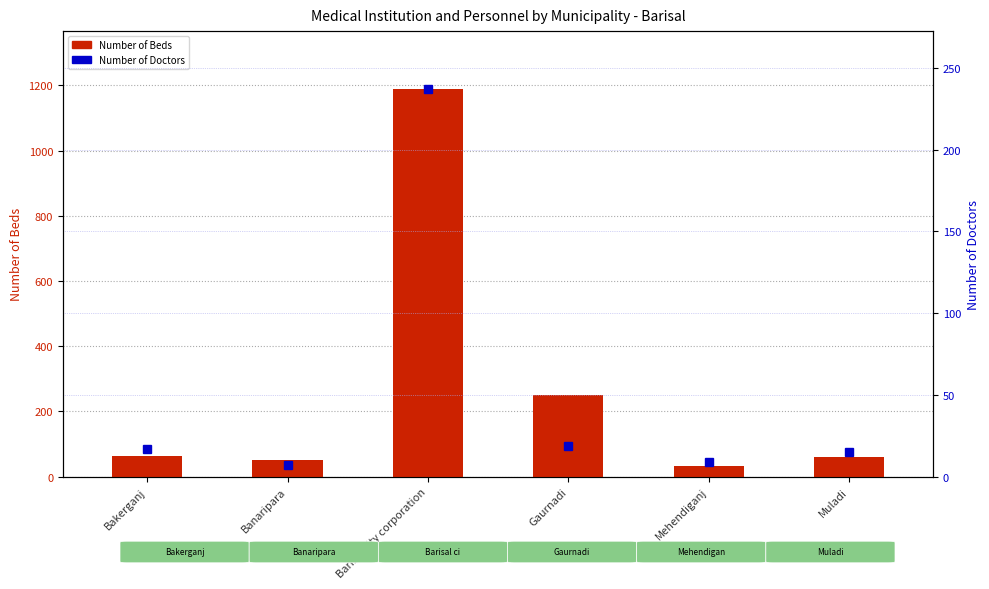

Reading left to right, list all the values displayed in this chart.

Number of Beds: Bakerganj=62	Banaripara=50	Barisal city corporation=1188	Gaurnadi=250	Mehendiganj=31	Muladi=60
Number of Doctors: Bakerganj=17	Banaripara=7	Barisal city corporation=237	Gaurnadi=19	Mehendiganj=9	Muladi=15